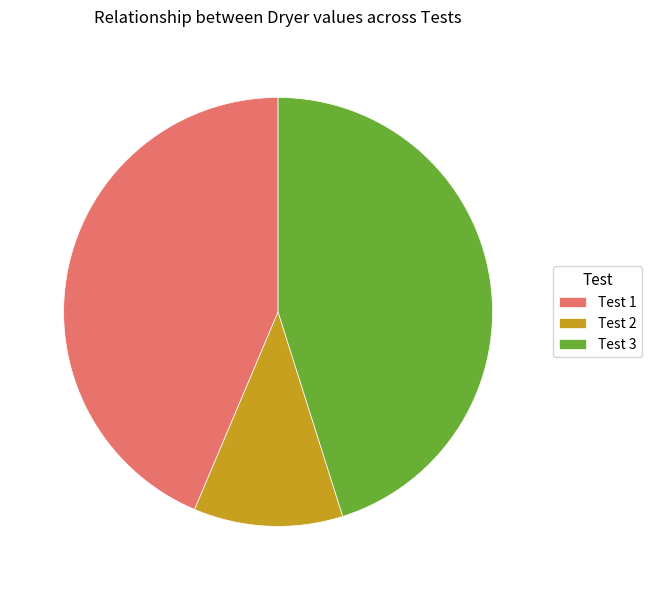

Is the sum of Test 2 and Test 3 greater than half?

Yes